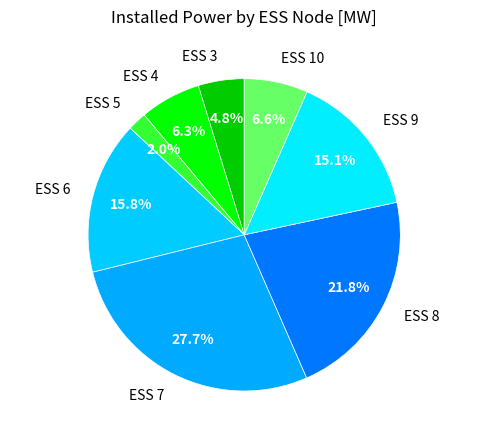

True or false: ESS 7 accounts for 21% of the total.

False